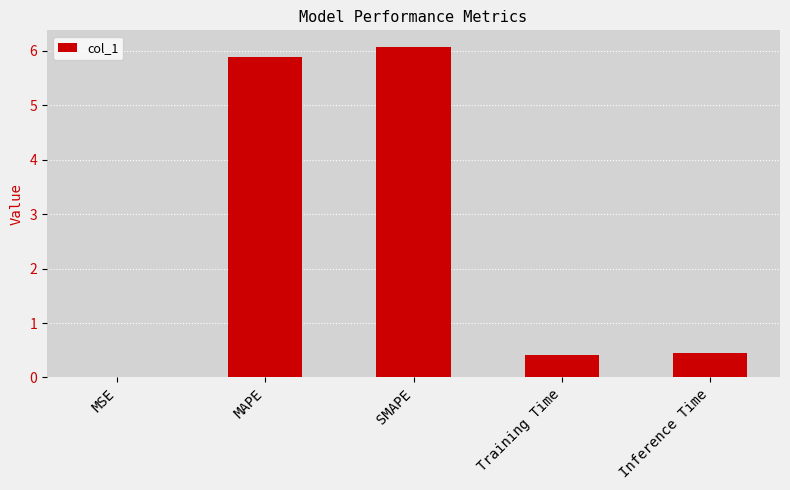

Which category has the highest value across all series?

SMAPE